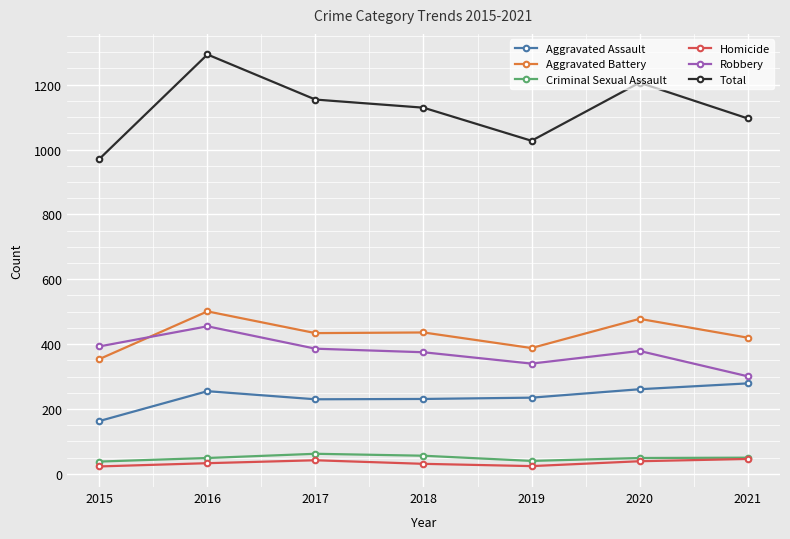

Is it true that Aggravated Battery equals 420 at 2021?

True